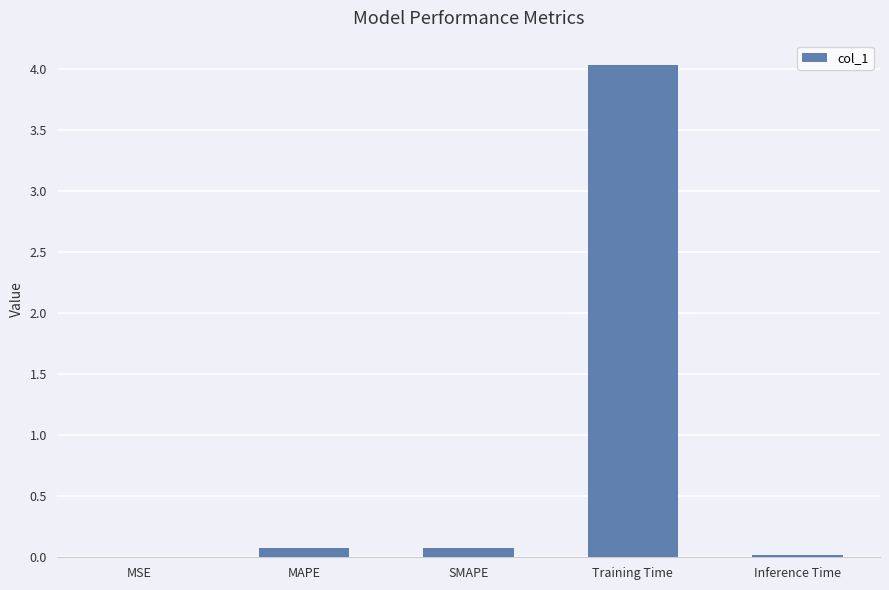

Read the value at Training Time.

4.0